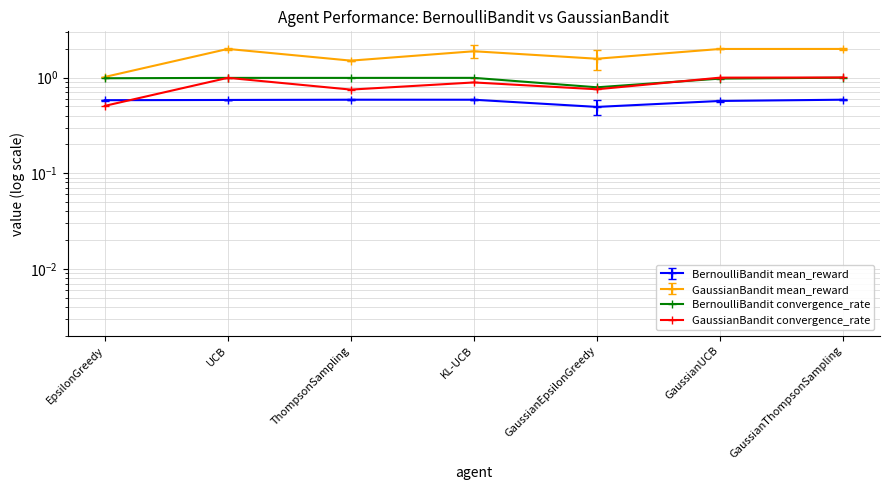

Reading right to left, list all the values displayed in this chart.

EpsilonGreedy-Bernoulli: GaussianThompsonSampling=0.6	GaussianUCB=0.6	GaussianEpsilonGreedy=0.5	KL-UCB=0.6	ThompsonSampling=0.6	UCB=0.6	EpsilonGreedy=0.6
UCB: GaussianThompsonSampling=0.6	GaussianUCB=0.6	GaussianEpsilonGreedy=0.4	KL-UCB=0.6	ThompsonSampling=0.6	UCB=0.6	EpsilonGreedy=0.6
GaussianUCB: GaussianThompsonSampling=2.0	GaussianUCB=2.0	GaussianEpsilonGreedy=1.6	KL-UCB=1.9	ThompsonSampling=1.5	UCB=2.0	EpsilonGreedy=1.0
GaussianThompsonSampling: GaussianThompsonSampling=1.0	GaussianUCB=1.0	GaussianEpsilonGreedy=0.8	KL-UCB=0.9	ThompsonSampling=0.7	UCB=1.0	EpsilonGreedy=0.5